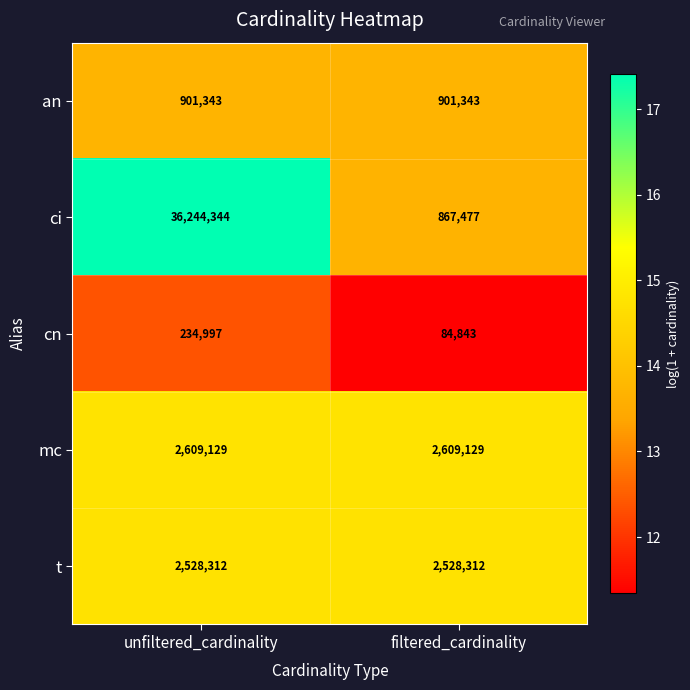

Which category has the highest value across all series?

unfiltered_cardinality